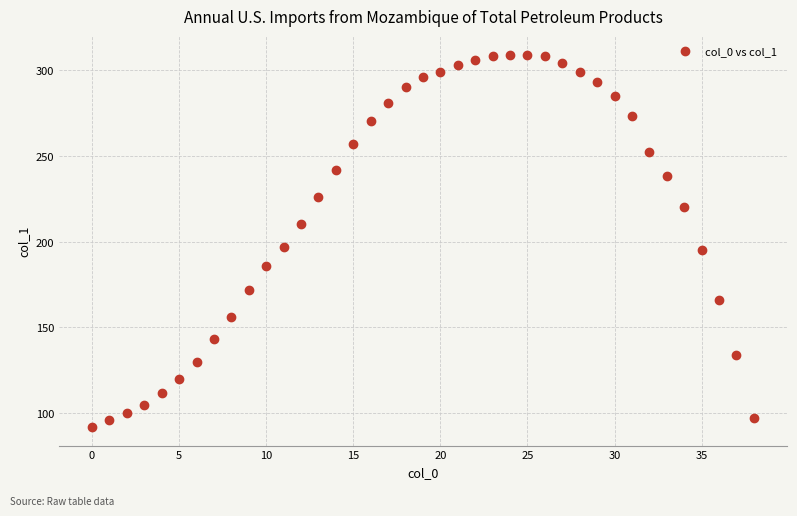

What is the range of Y values (max minus min)?

217